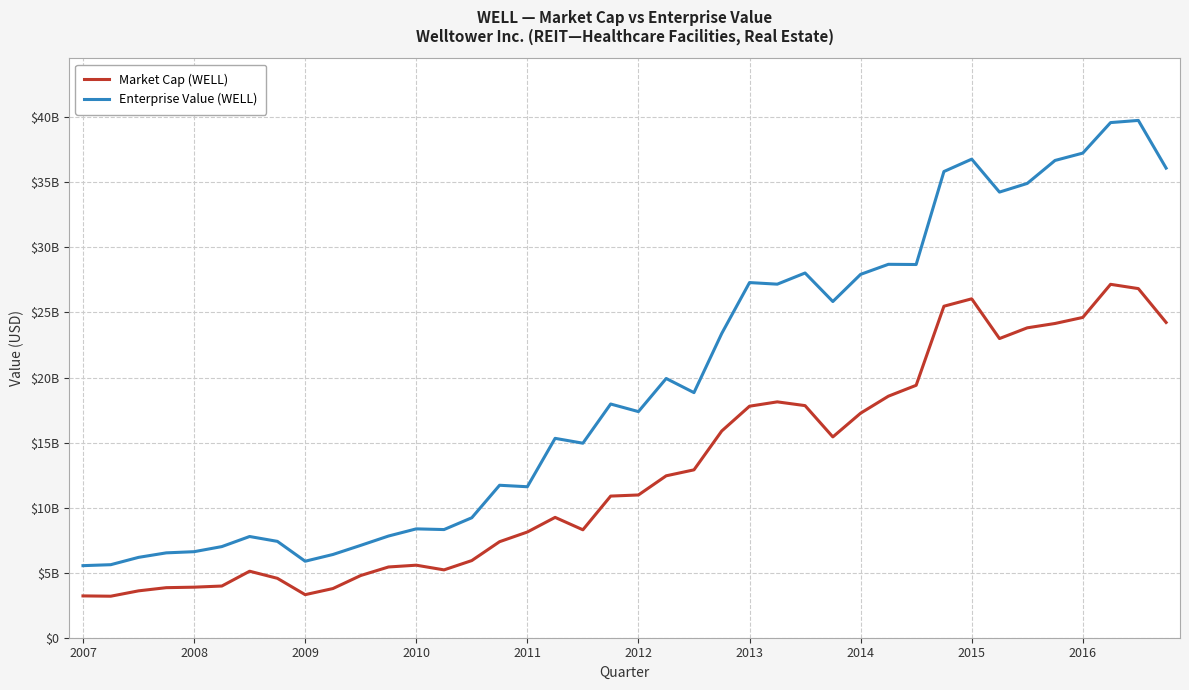

Does the chart display data point markers on the line(s)?

No